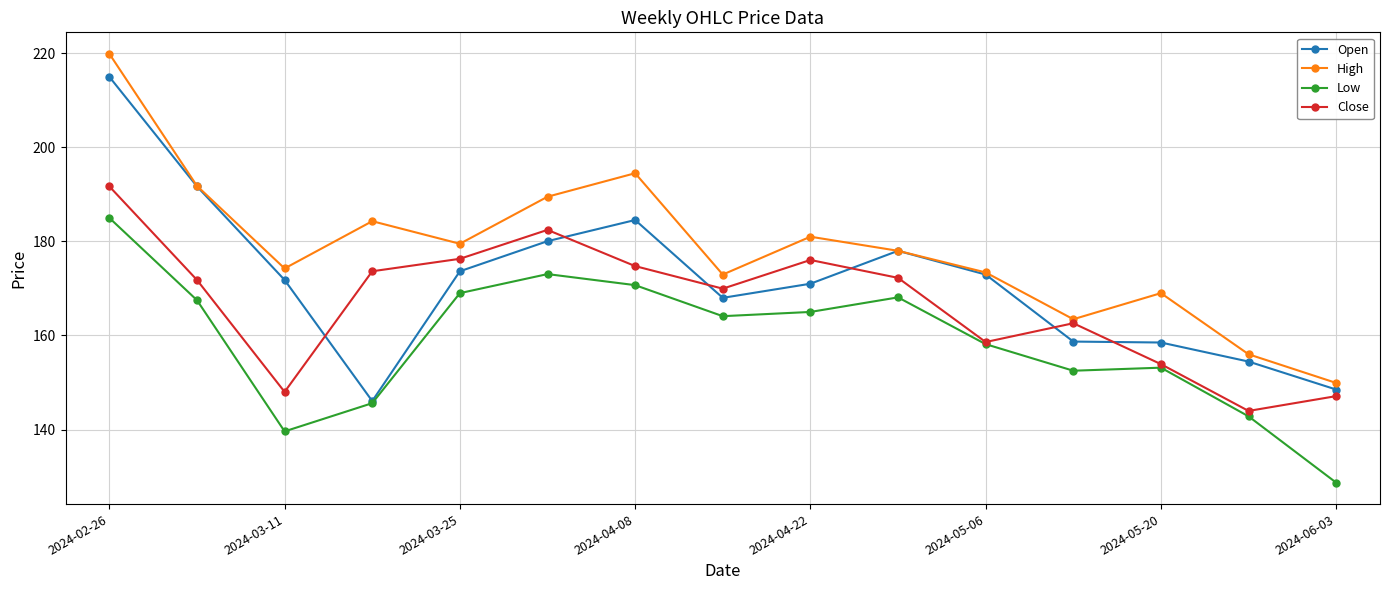

Which series has the largest total across all categories?

High